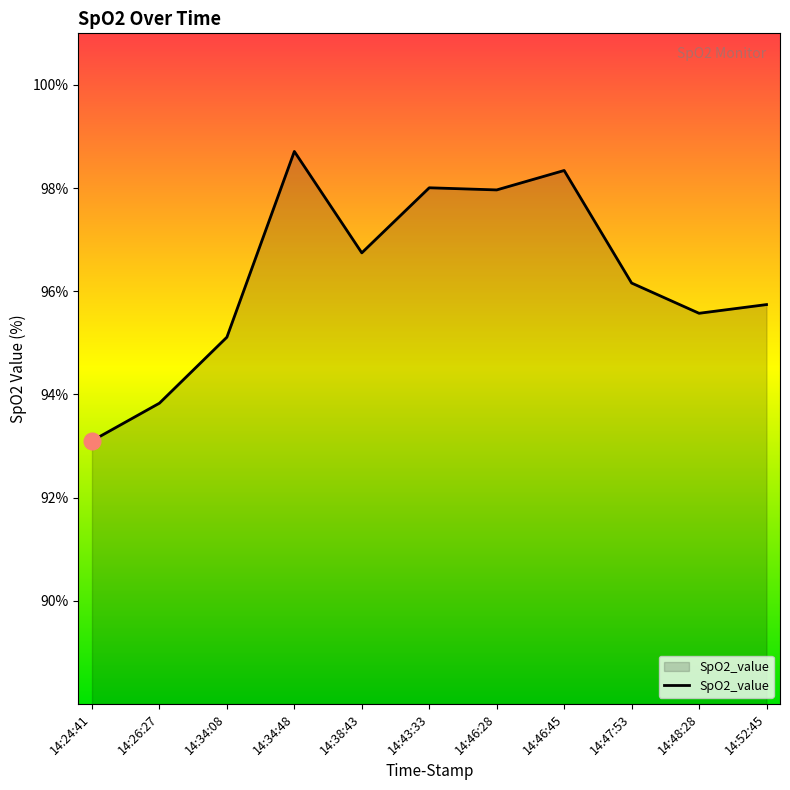

What value does the data have at 14:46:45?

98.3